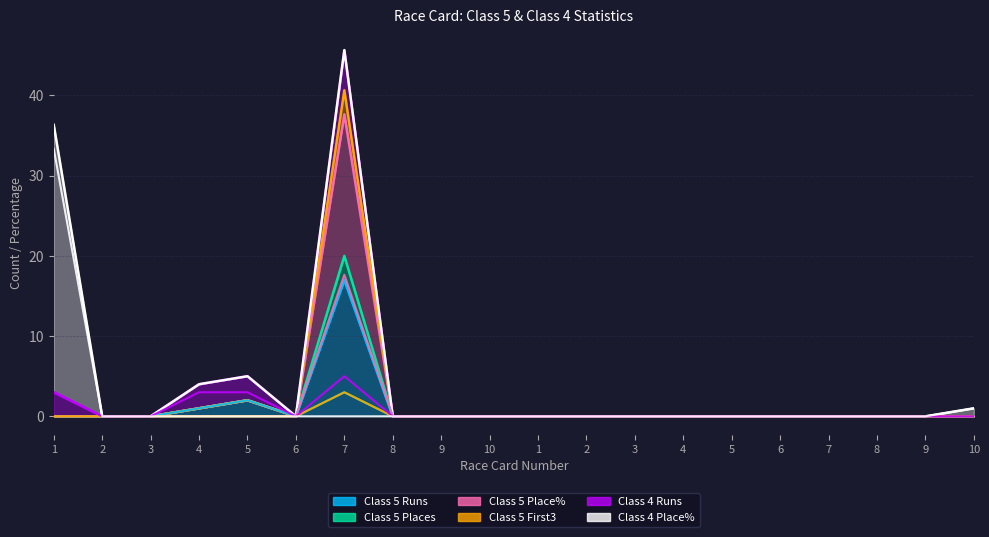

In Class 5 First3, how many points are higher than both neighbors (excluding endpoints)?

1